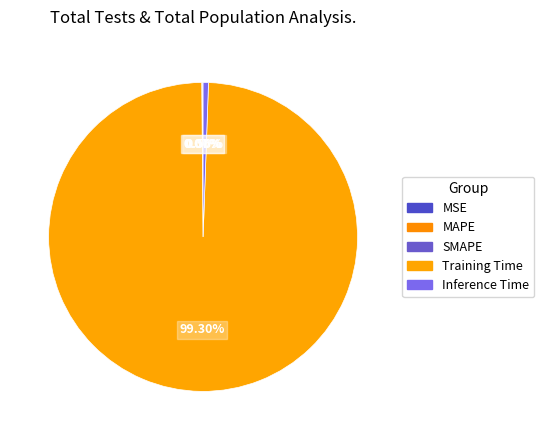

To the nearest percent, what is the average slice percentage?

20%